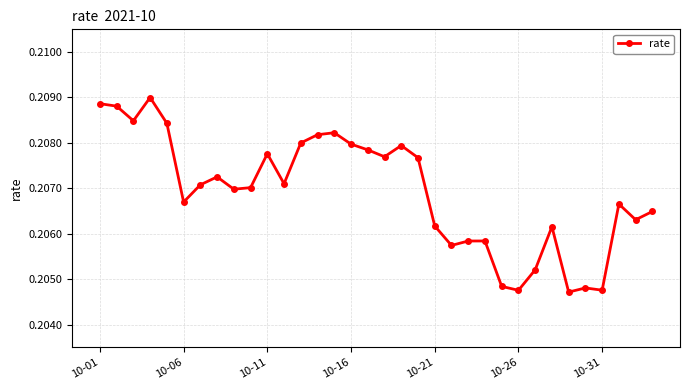

How many values are between 0 and 1?

34